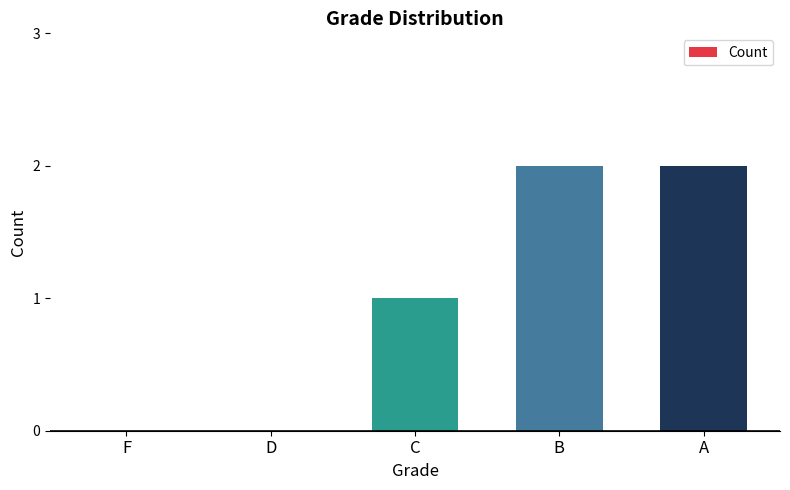

Reading left to right, what are all the values shown in this chart?

F=0	D=0	C=1	B=2	A=2